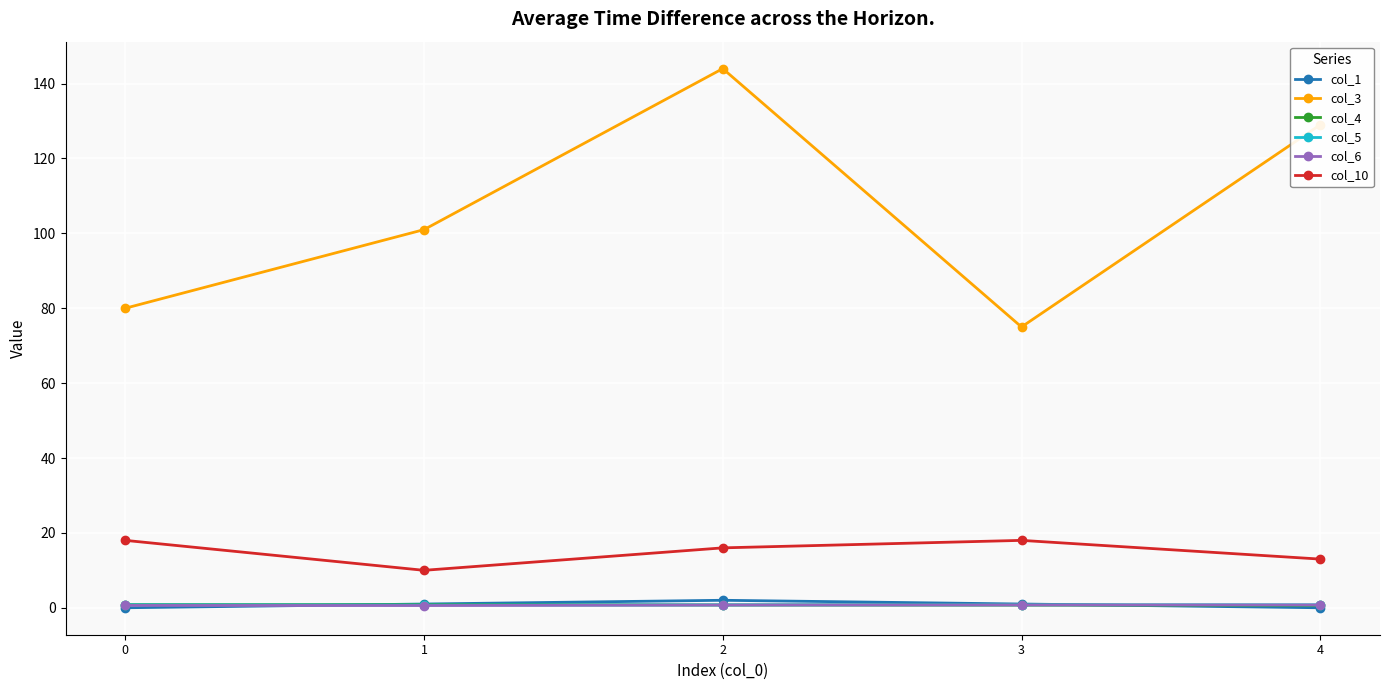

At how many categories does at least one series exceed 35?

5